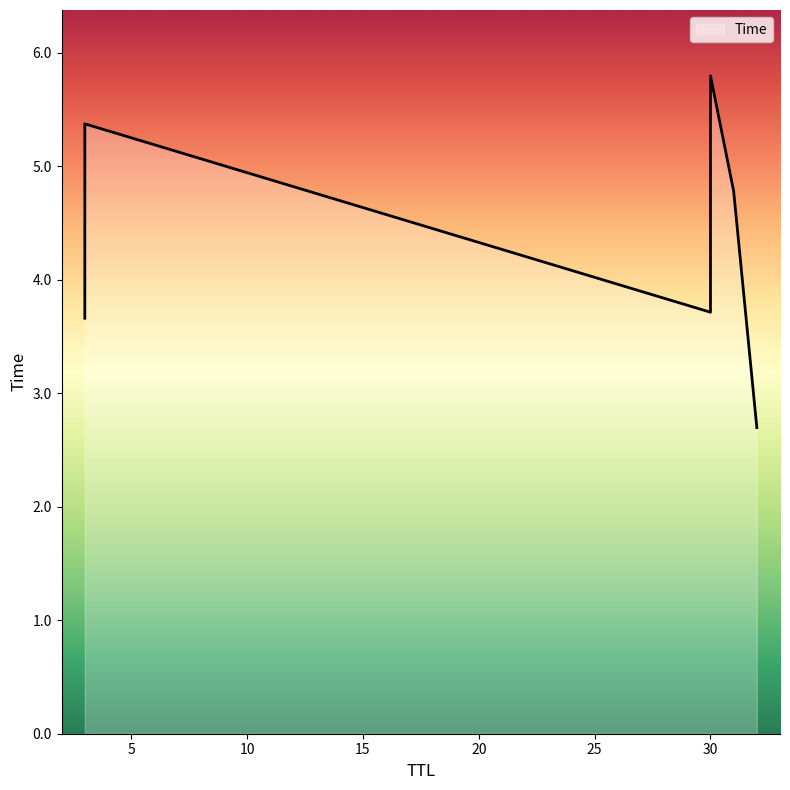

Is it true that the value at 30 is 5.8?

True